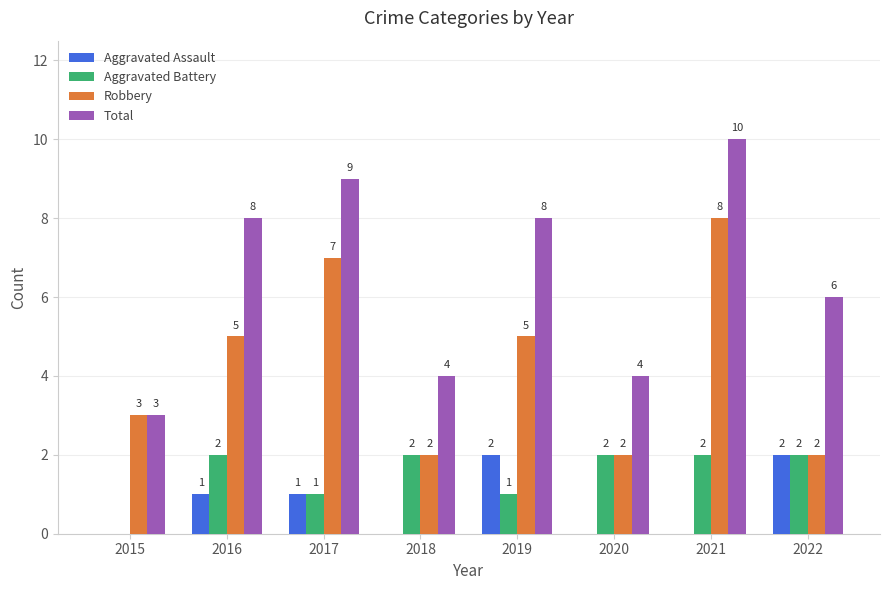

Which series changed the most between 2015 and 2017?

Total